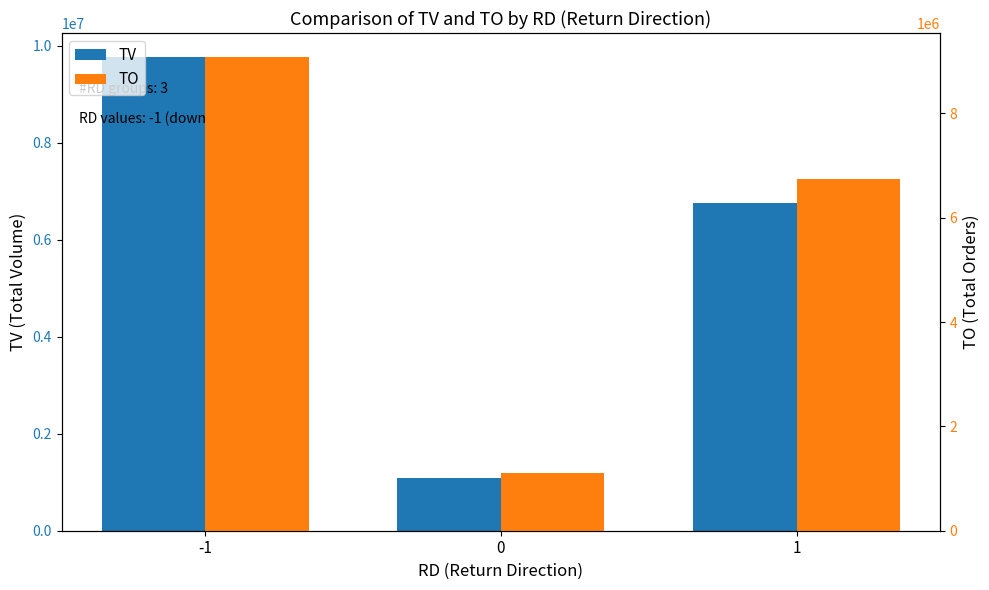

What is the approximate value of TO at 0?

1110420